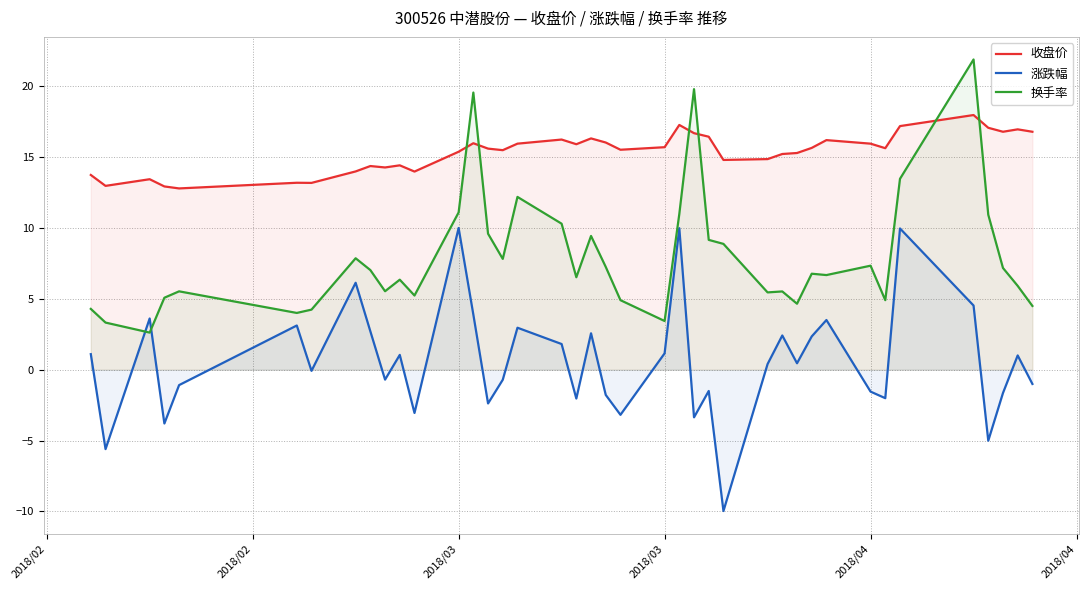

In 收盘价, how many points are lower than both neighbors (excluding endpoints)?

11